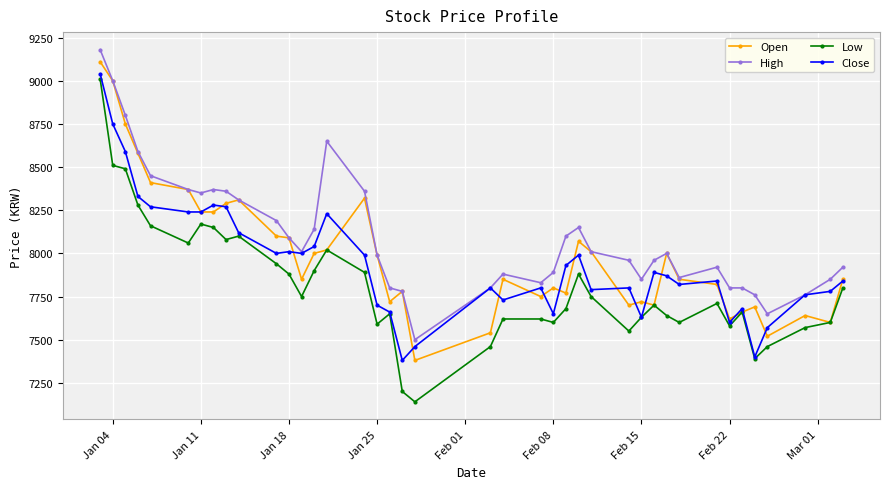

What is the greatest value displayed?

9180